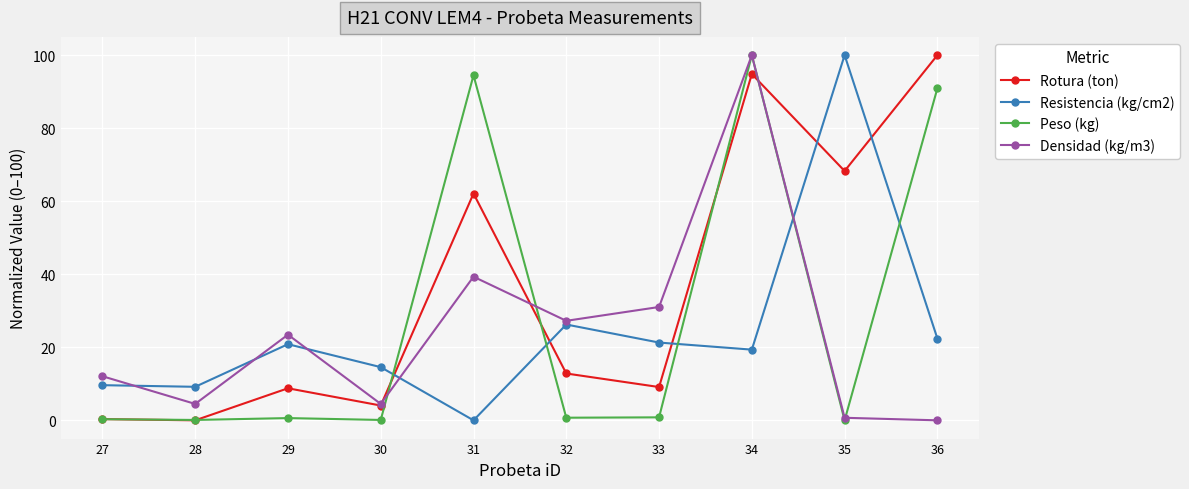

What is the value of the Densidad (kg/m3) point at the 2nd from the left?

4.5